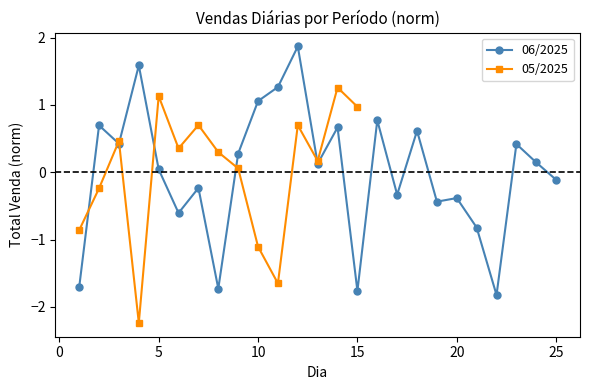

How many interior local peaks (higher than both neighbors) does the data have?

9